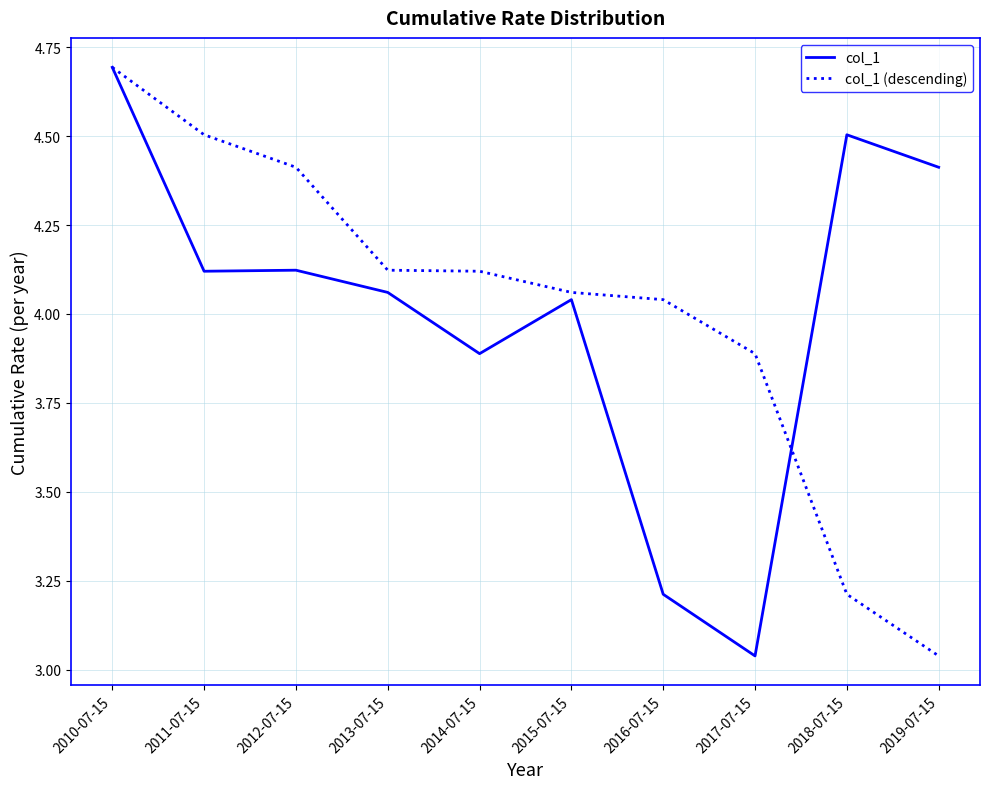

The value of col_1 at 2016-07-15 is 3.2. True or false?

True